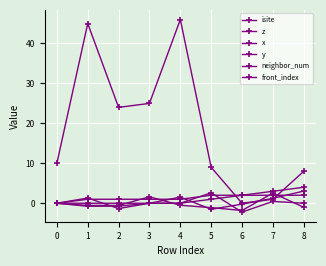

Reading left to right, what are all the values shown in this chart?

isite: 10.0	45.0	24.0	25.0	46.0	9.0	0.0	1.0	8.0
z: 0.0	-0.5	-0.6	1.6	-0.5	-1.1	-1.8	2.5	-1.0
x: 0.0	-0.8	-0.7	0.0	1.5	-1.5	-0.2	1.2	3.0
y: 0.0	1.3	-1.3	0.0	0.0	2.6	-2.2	0.5	-0.0
neighbor_num: 0.0	1.0	1.0	1.0	1.0	2.0	2.0	2.0	2.0
front_index: 0.0	0.0	0.0	0.0	0.0	1.0	2.0	3.0	4.0